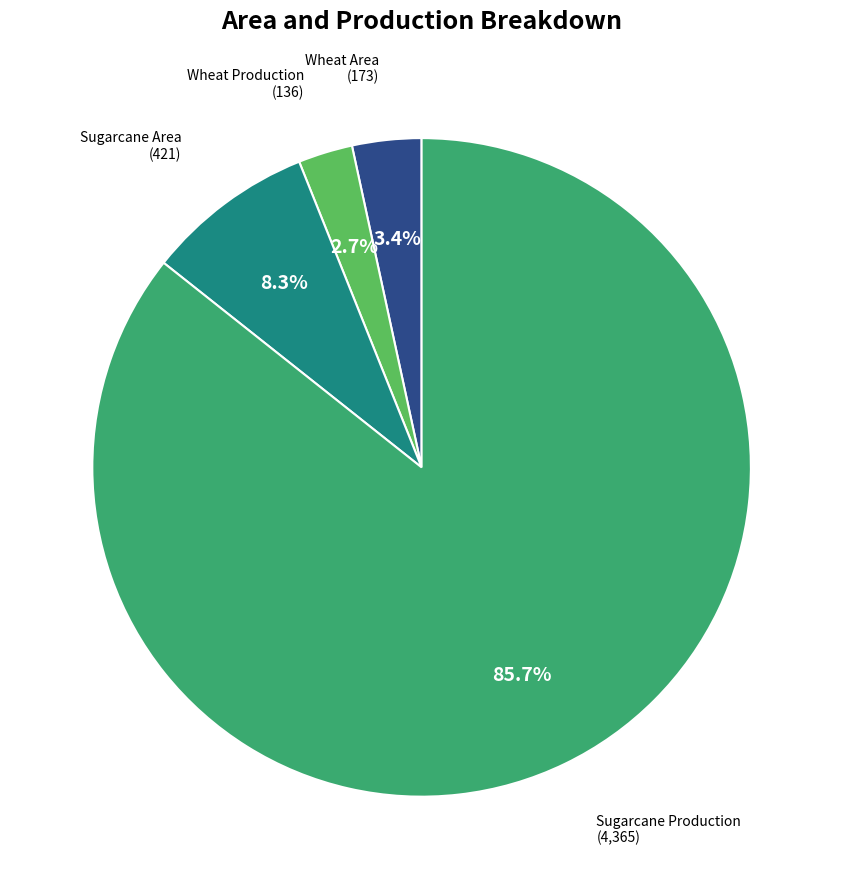

Is there a majority slice in this chart?

Yes